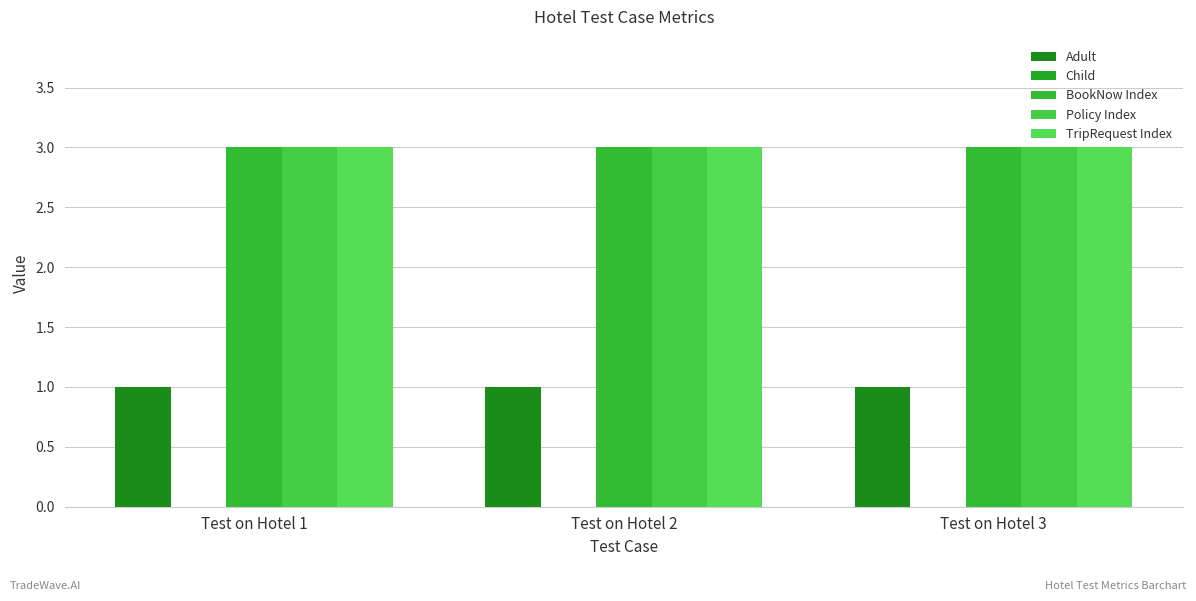

How many bars are there in total?

12